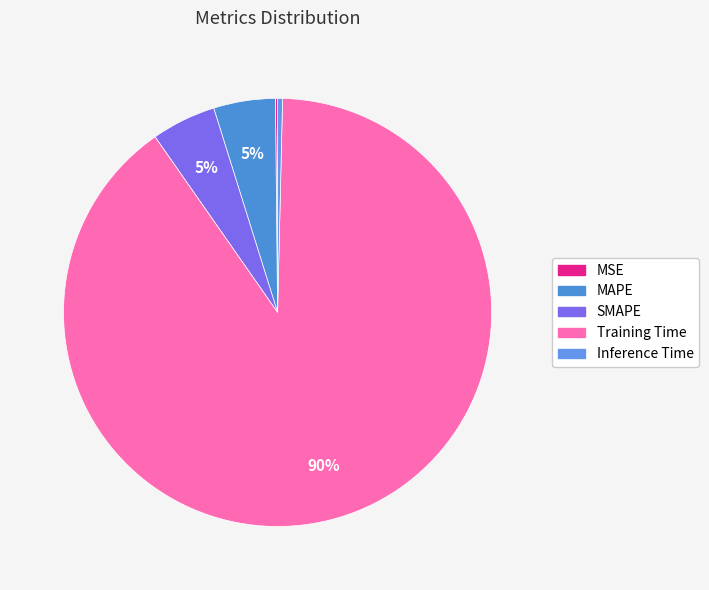

Rank the categories by value from lowest to highest.

MSE, Inference Time, MAPE, SMAPE, Training Time